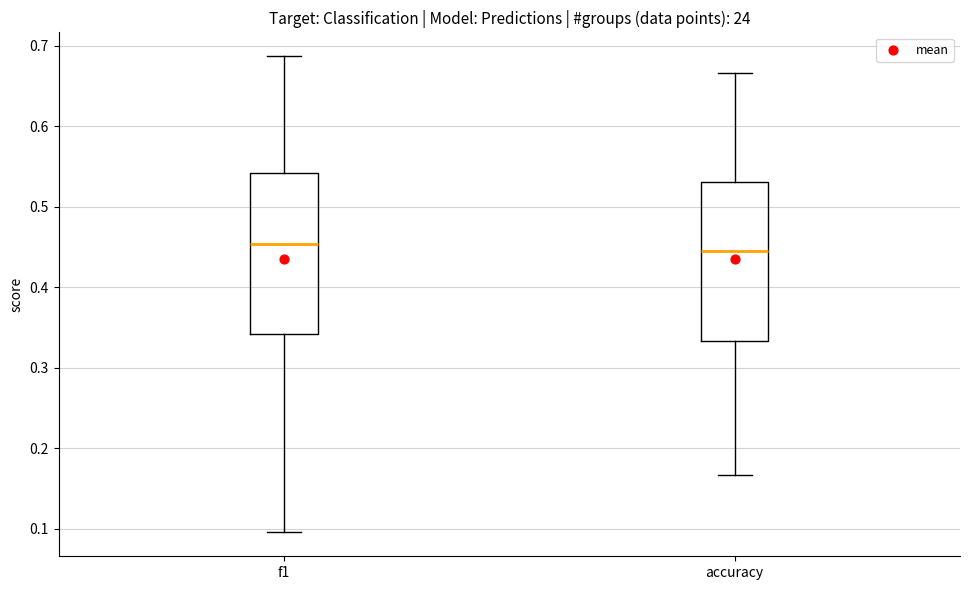

Where does the lower whisker of the box for f1 end on the y-axis? The values are not printed on the chart, so give them approximately, as read against the axis.

0.10